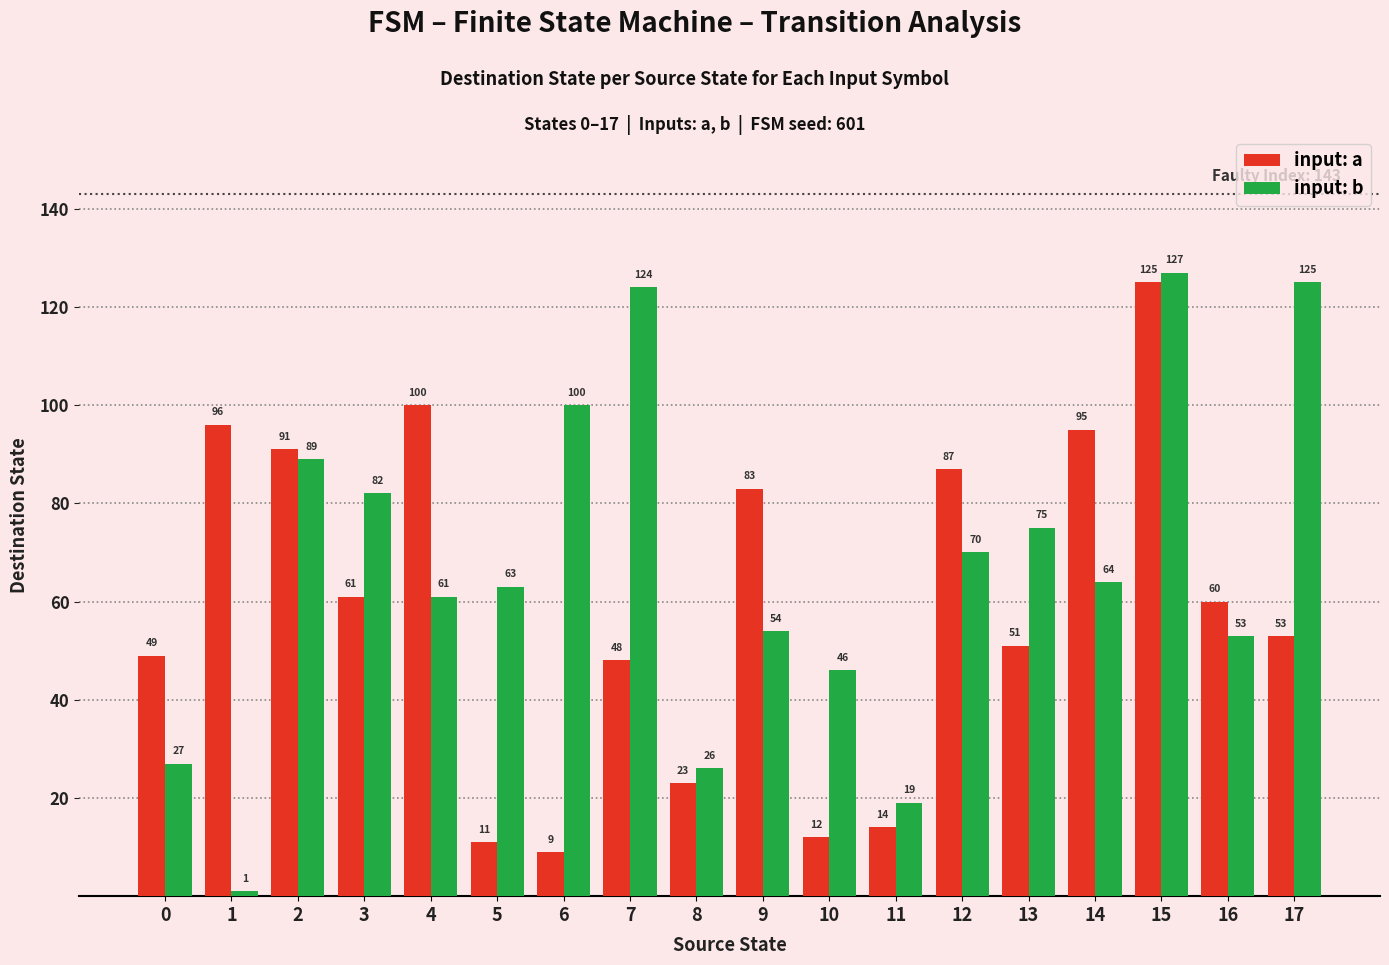

Rank the series at 0 from lowest to highest value.

input: b, input: a